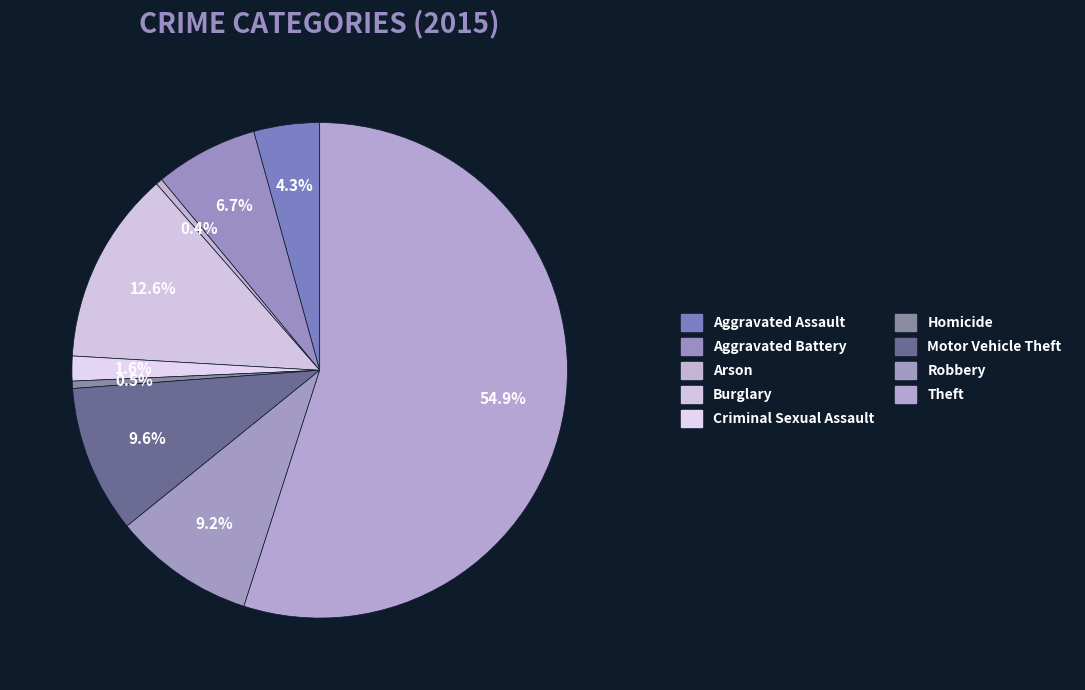

Count the number of slices in the pie.

9